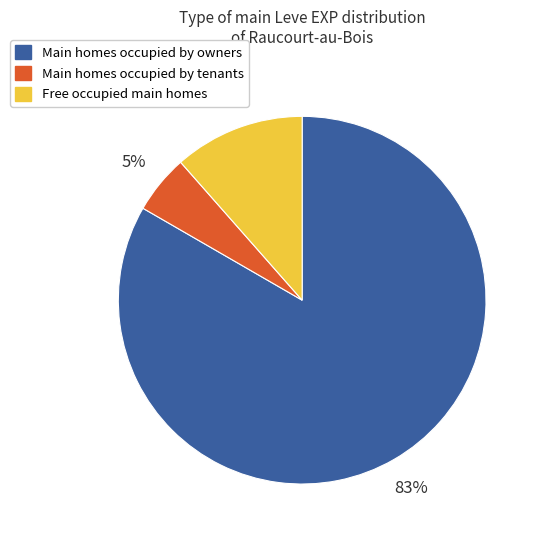

Is there any slice that represents more than half of the pie?

Yes